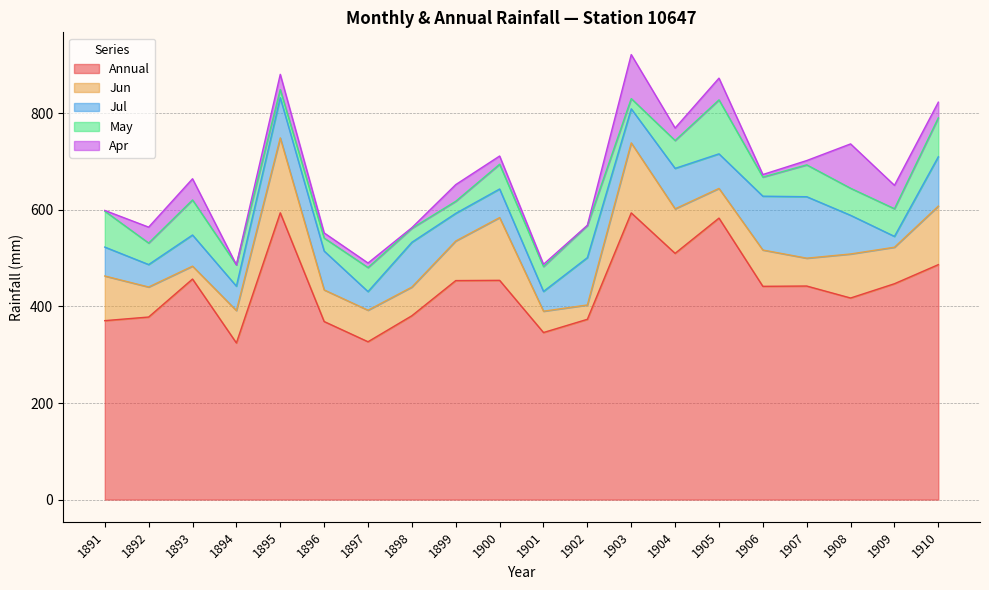

Which series has the largest total across all categories?

Annual